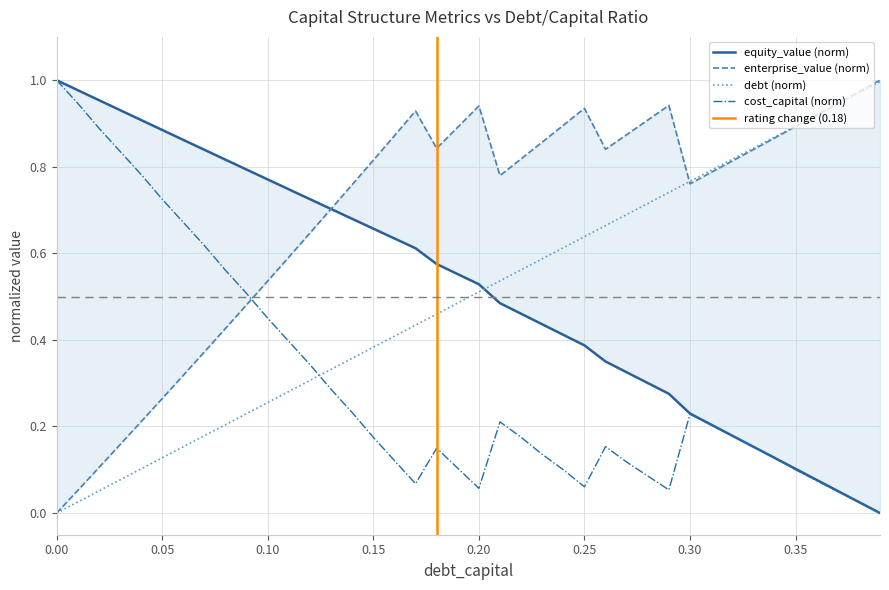

At how many categories does at least one series exceed 0?

40